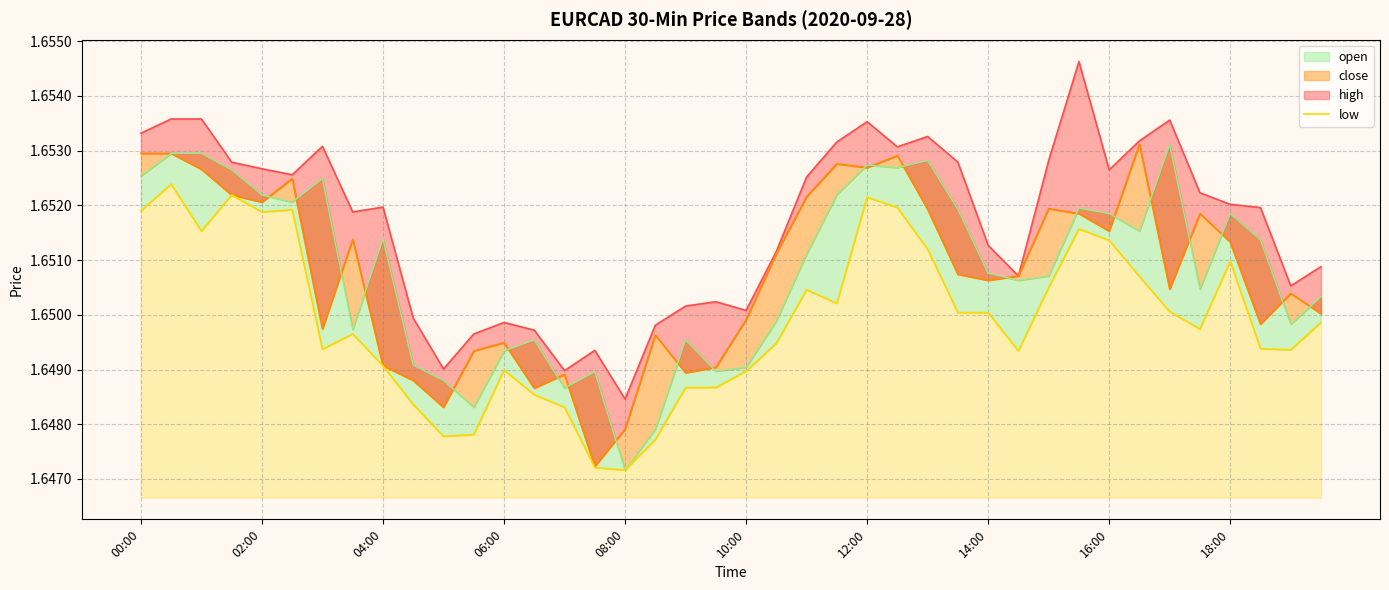

What is the greatest value displayed?

1.7